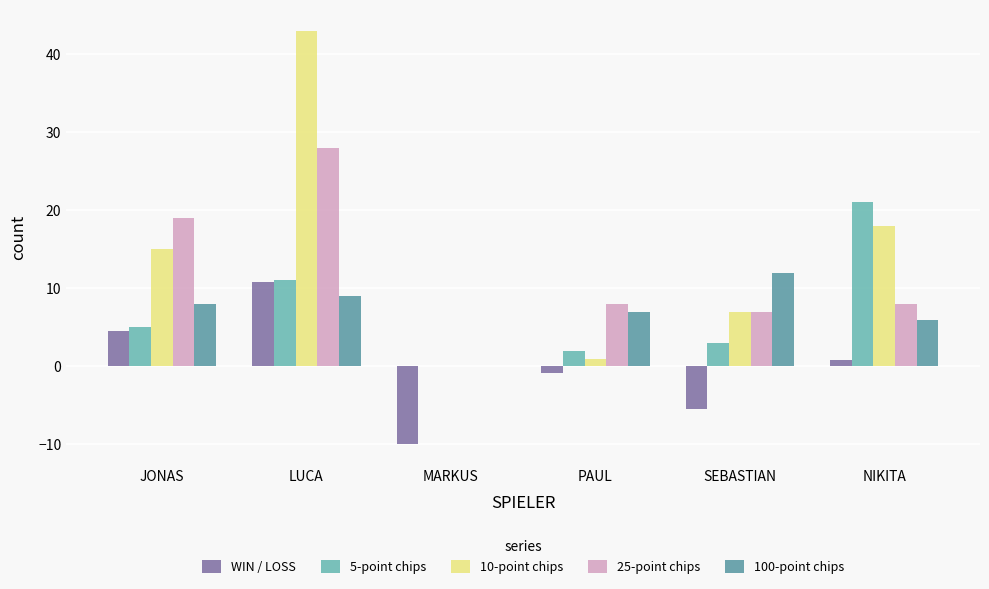

How many data points does each series have?

6